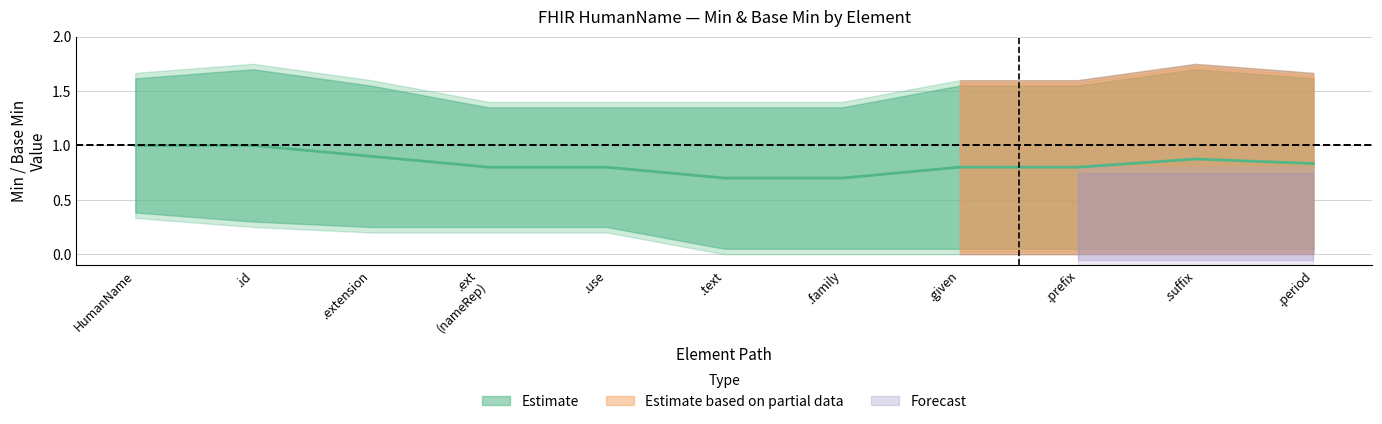

How many data points does each series have?

11